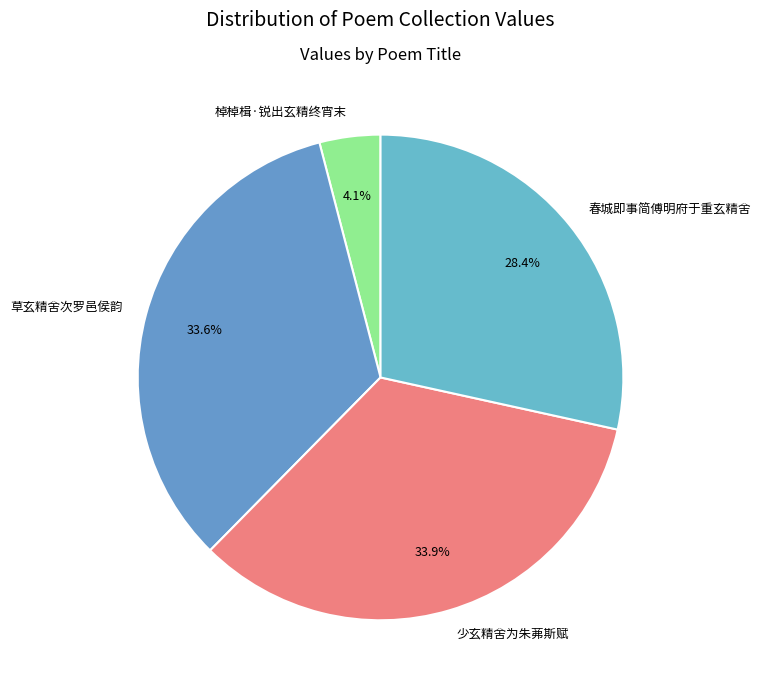

Is there a majority slice in this chart?

No